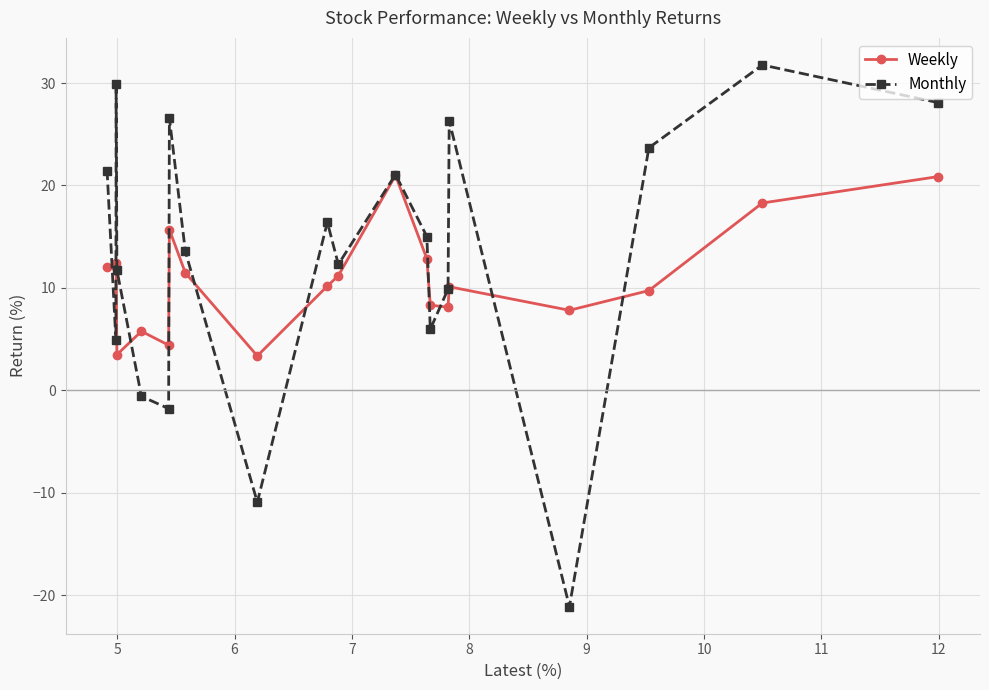

What is the value of the Monthly point at the 1st from the left?

21.4